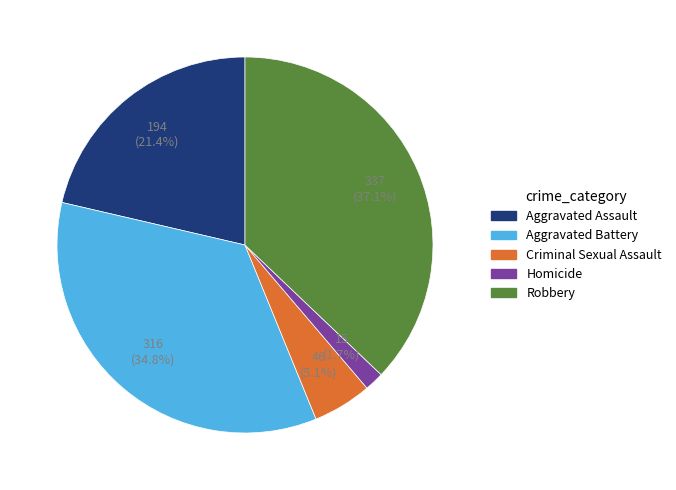

How much of the chart is everything except Aggravated Assault?

78.6%